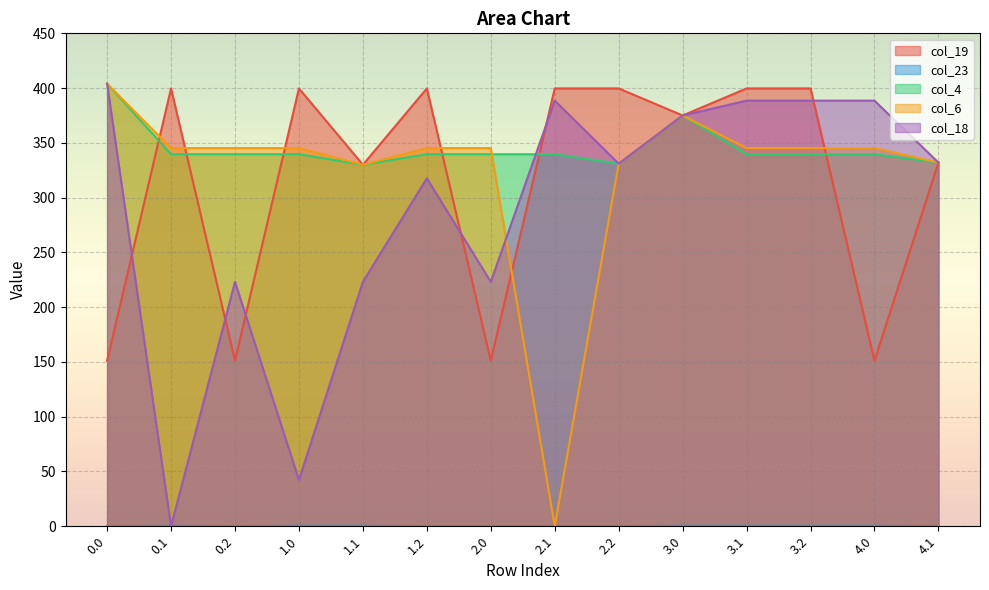

Which series ends up on top after the final intersection of col_6 and col_18?

col_18